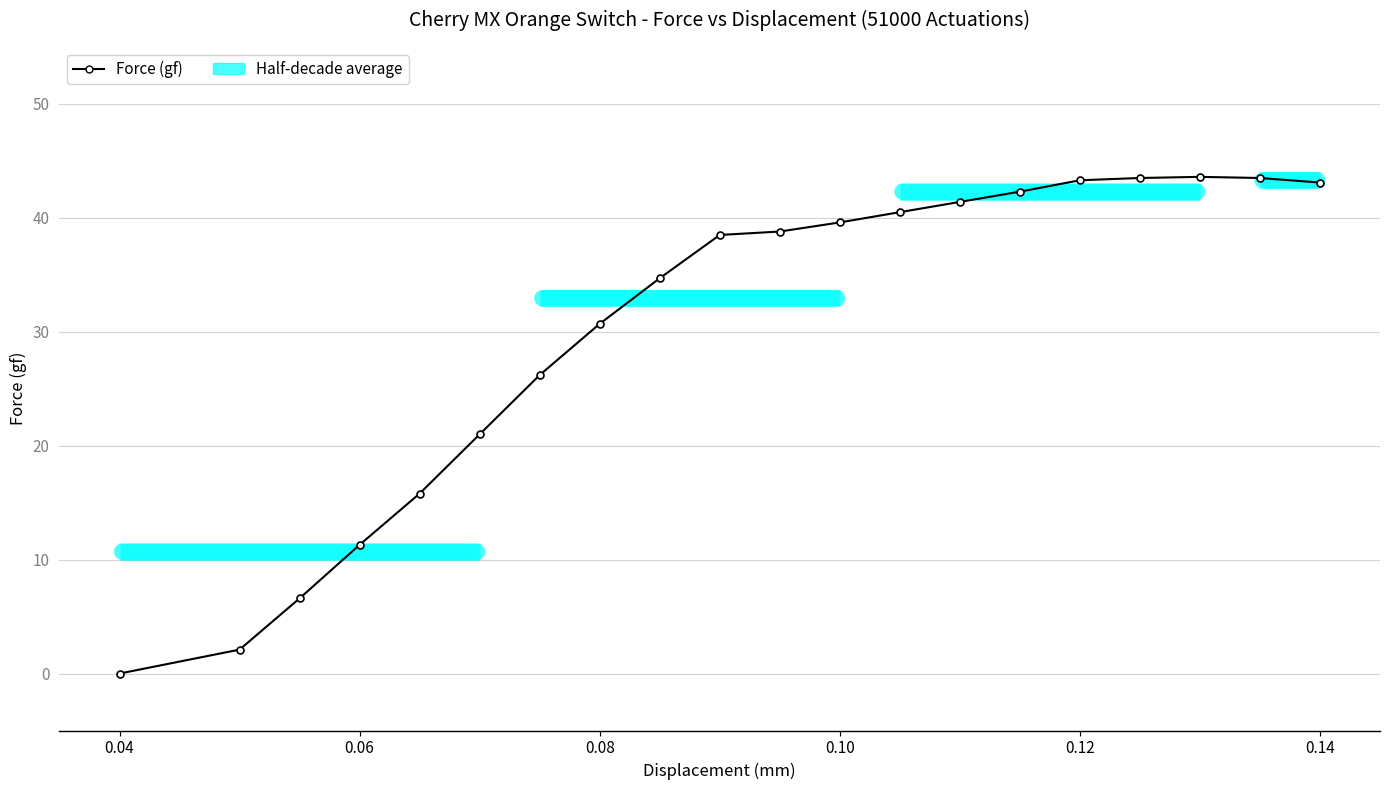

What is the value of the 16th point from the left?

43.3